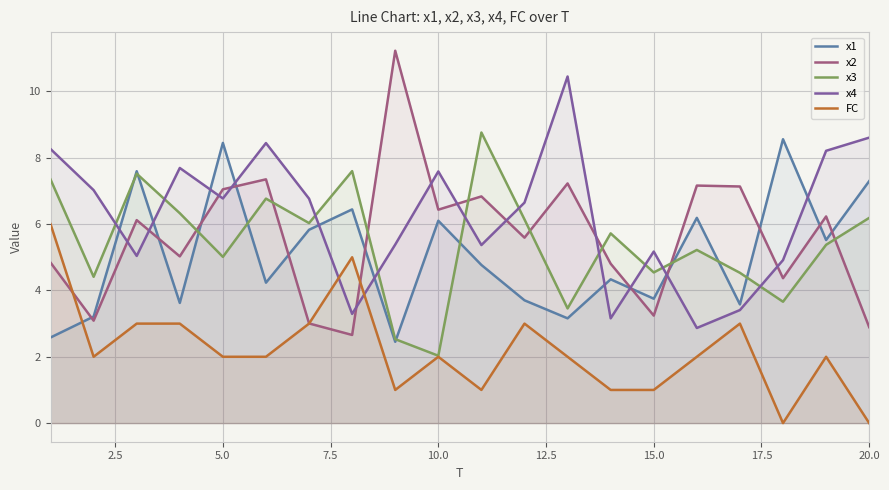

How many intersections are there between FC and x2?

3